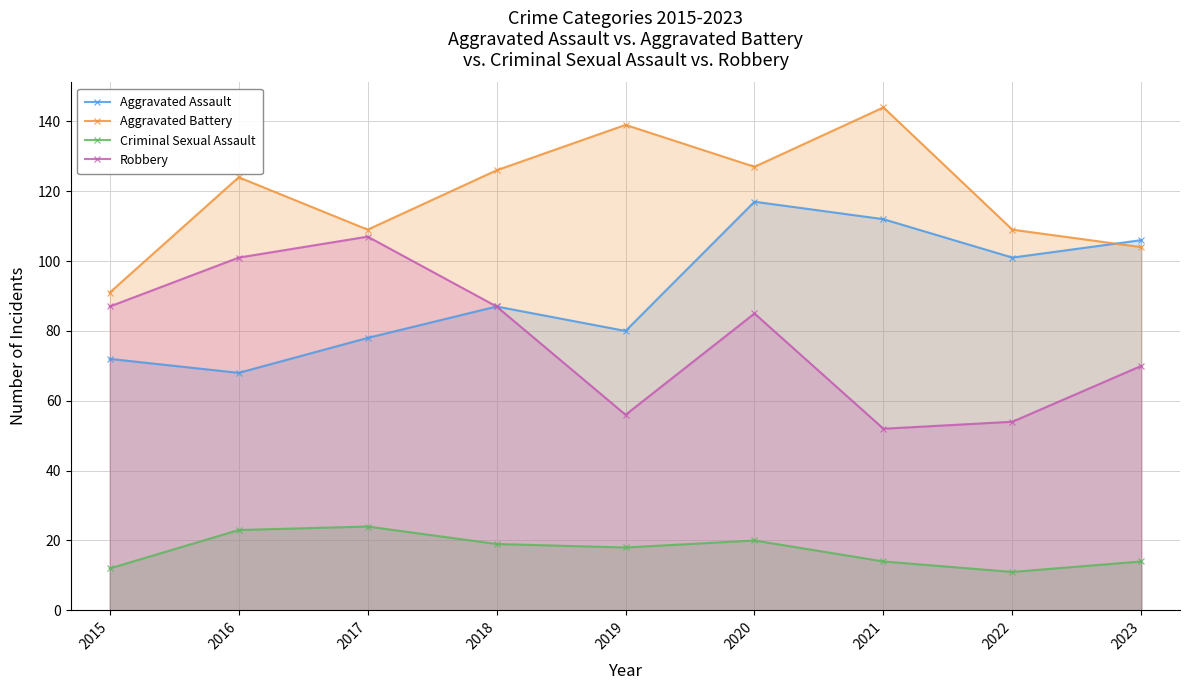

What is the average value of the Robbery series?

78